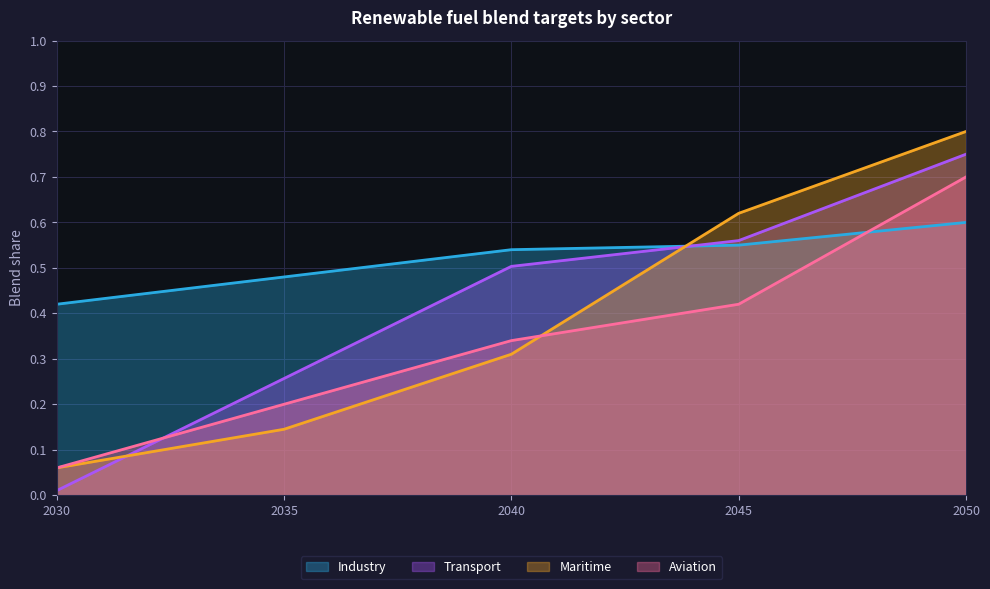

Count the number of categories in the chart.

5